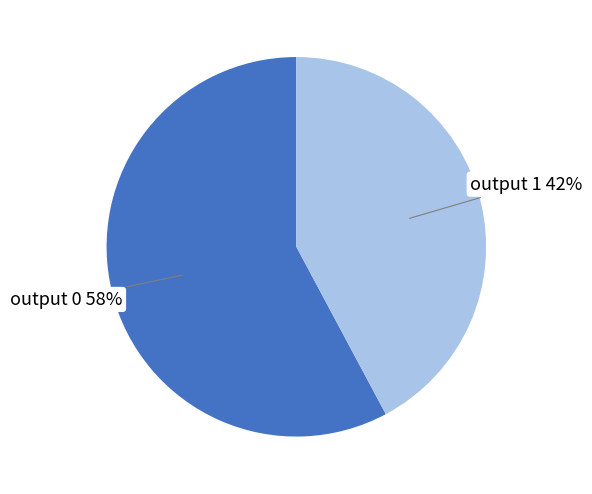

Which slice represents more than half of the pie?

output 0